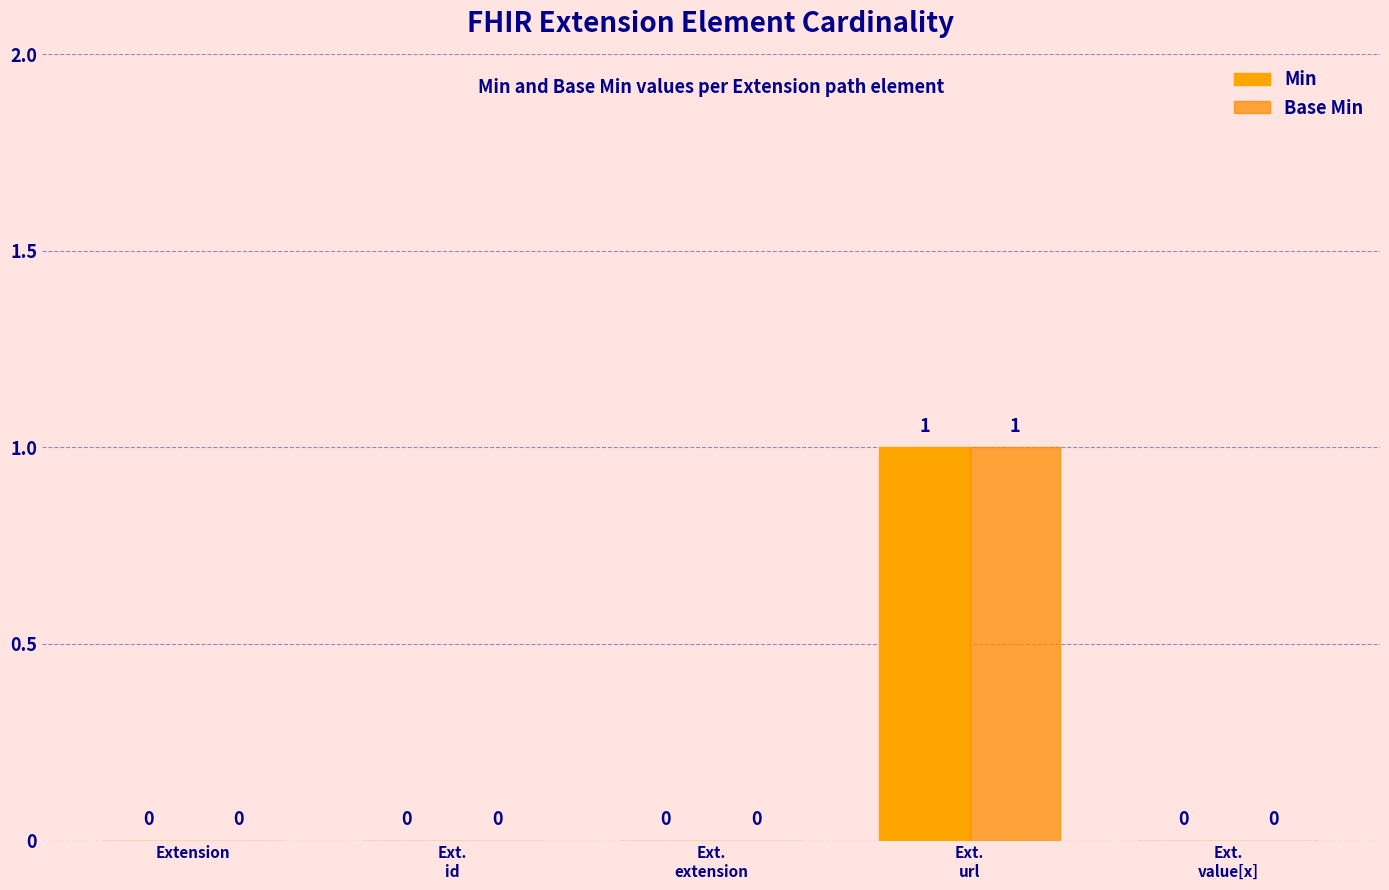

How many groups of bars are there?

5